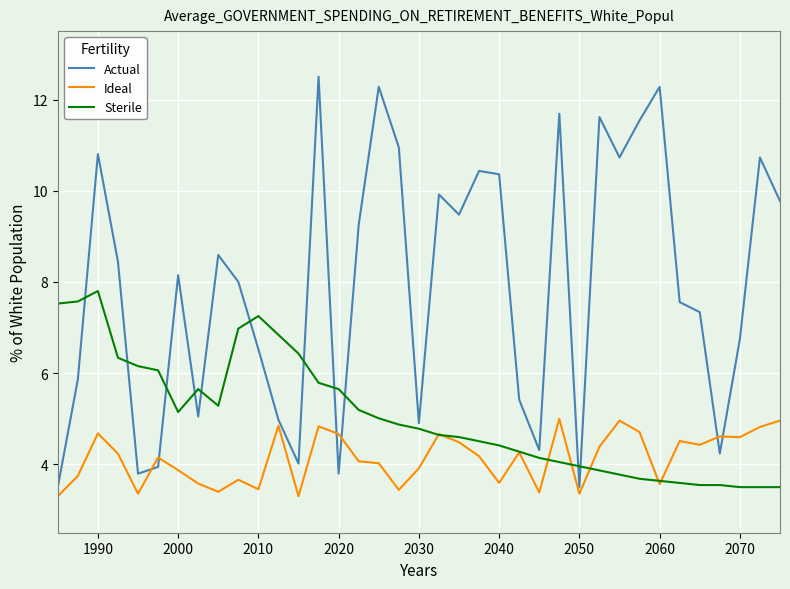

What is the difference between the second highest and second lowest values in the Sterile series?

4.1